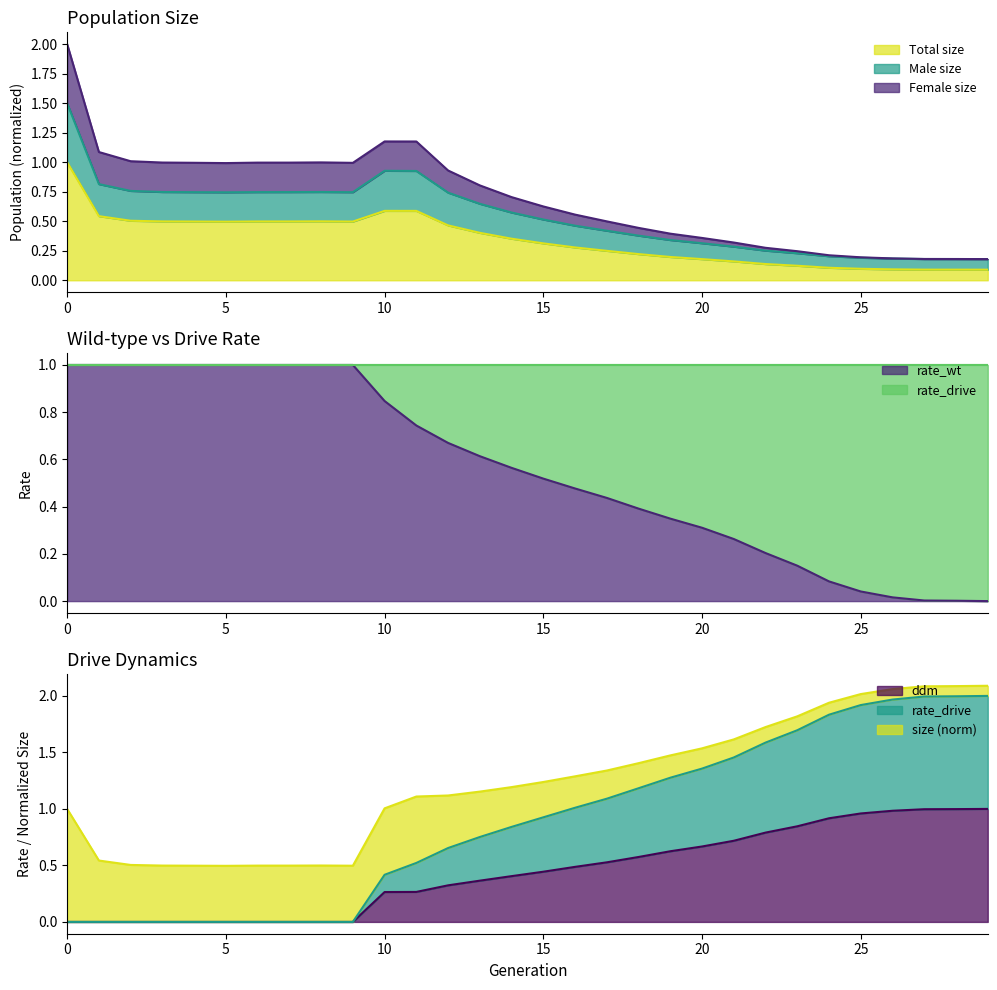

True or false: male_size has a value of 0.4 at 5.

False